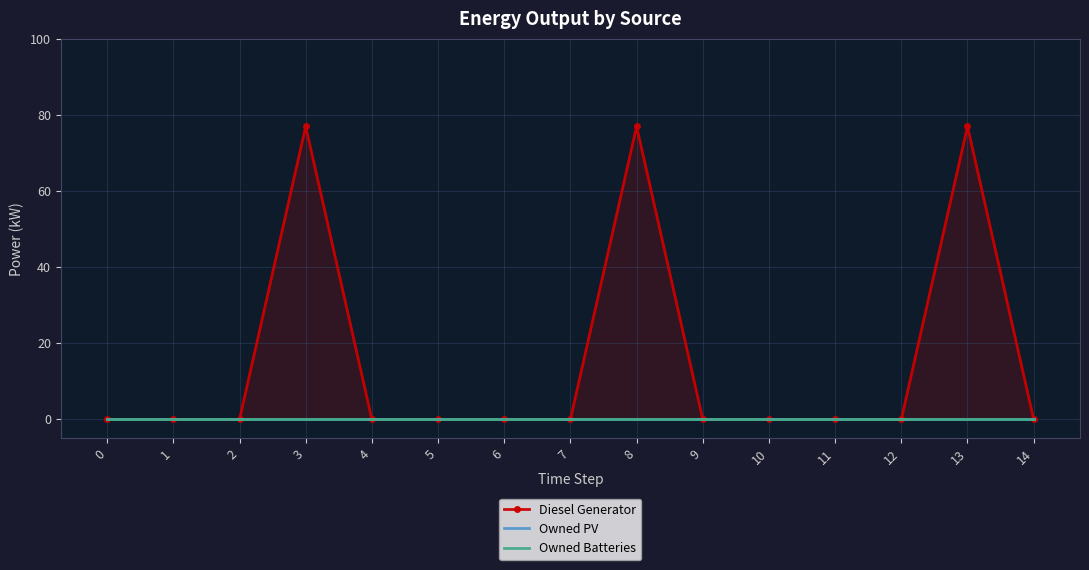

What is the maximum value shown in the chart?

77